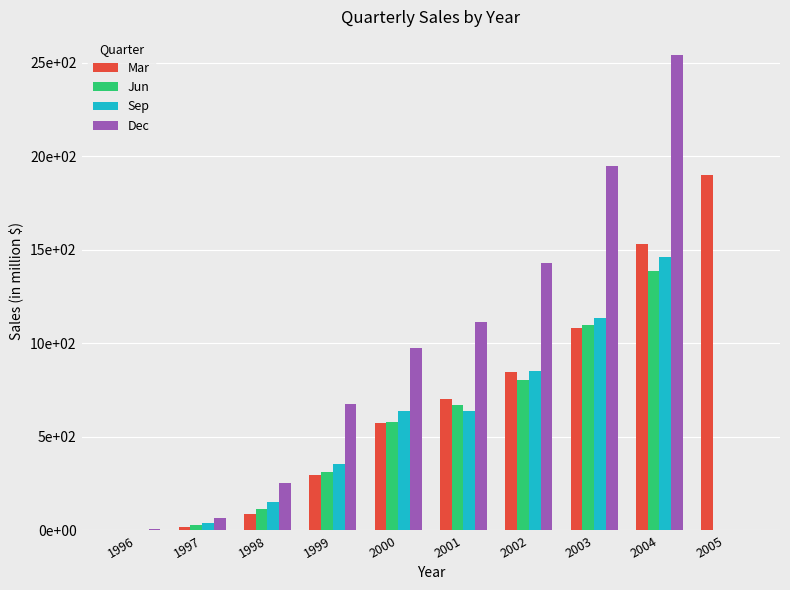

Are the bars grouped side by side (vs. stacked)?

Yes